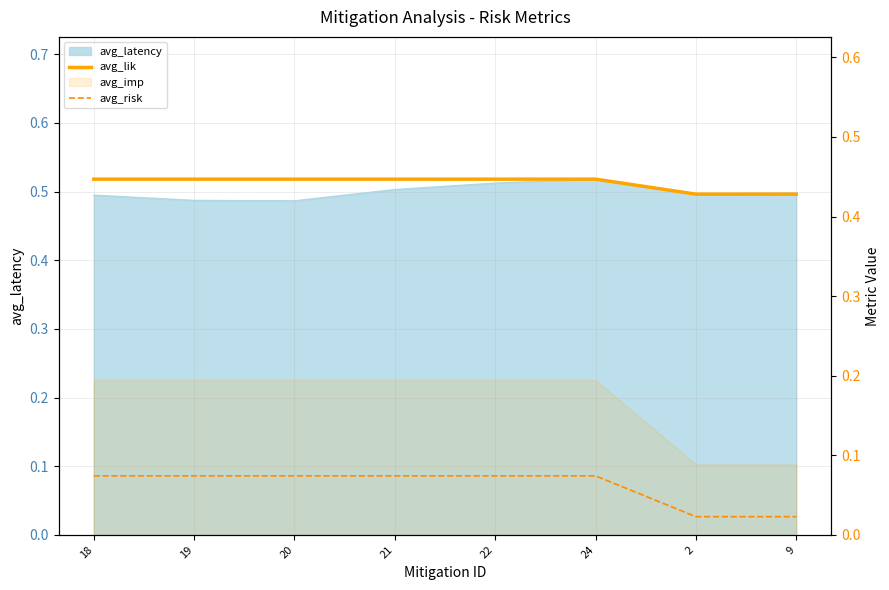

The value of avg_risk at 20 is 0.1. True or false?

True